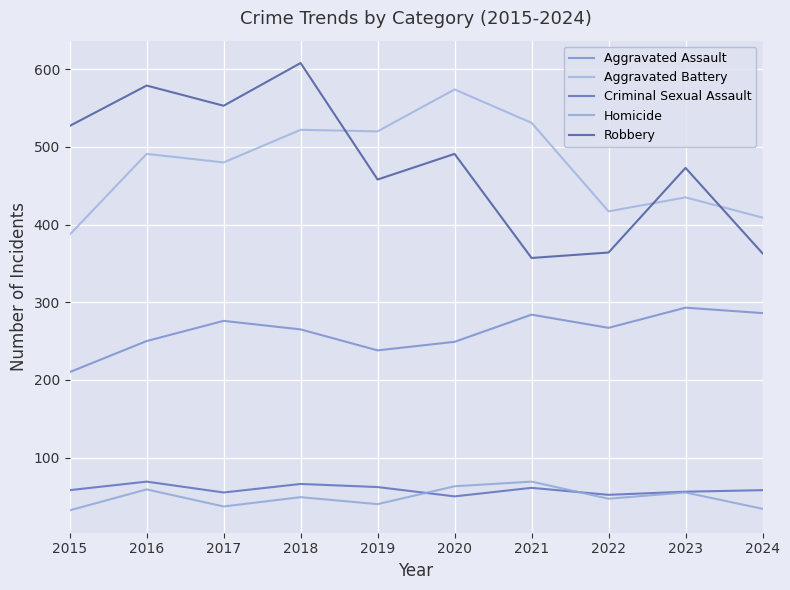

How many values in the Homicide series are below 49?

5